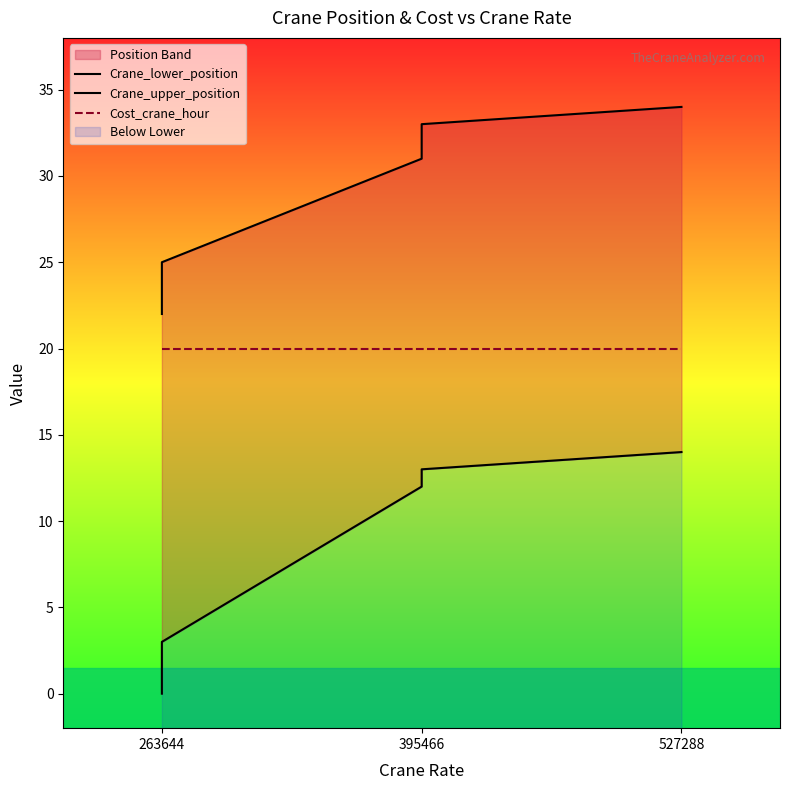

The value of Crane_lower_position at 395466 is 20. True or false?

False